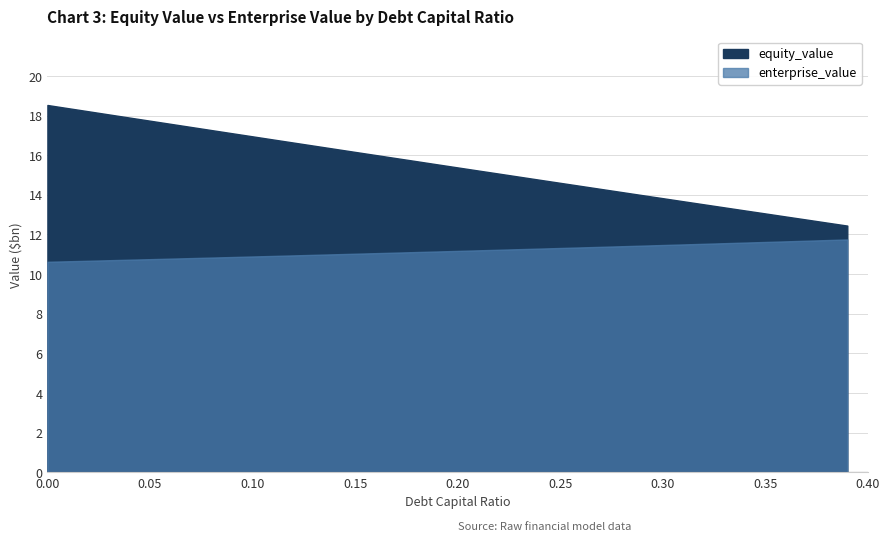

At how many categories does at least one series exceed 15?

23